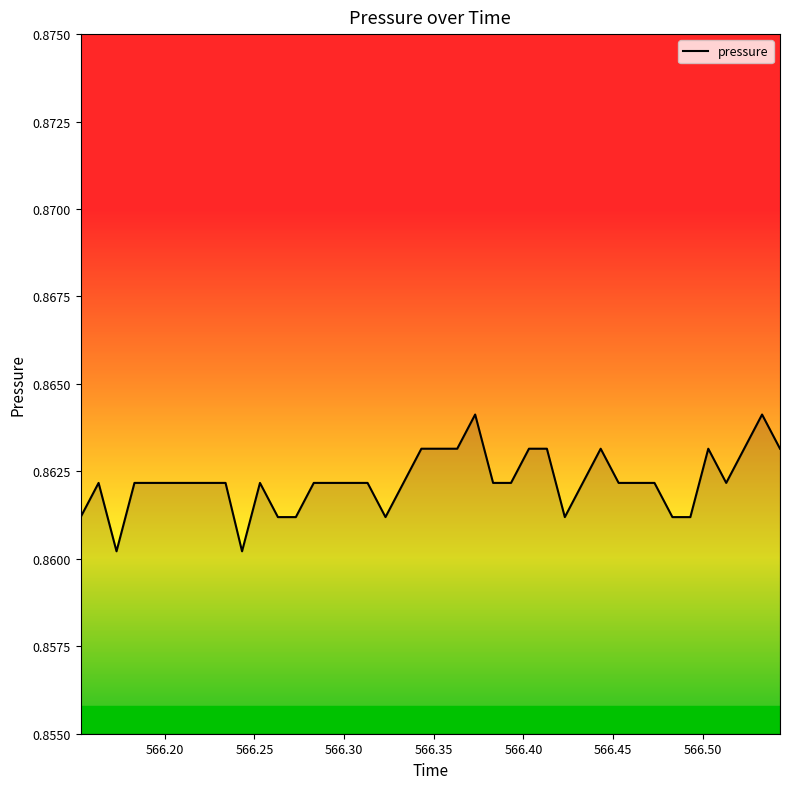

Does the chart have visible grid lines?

No